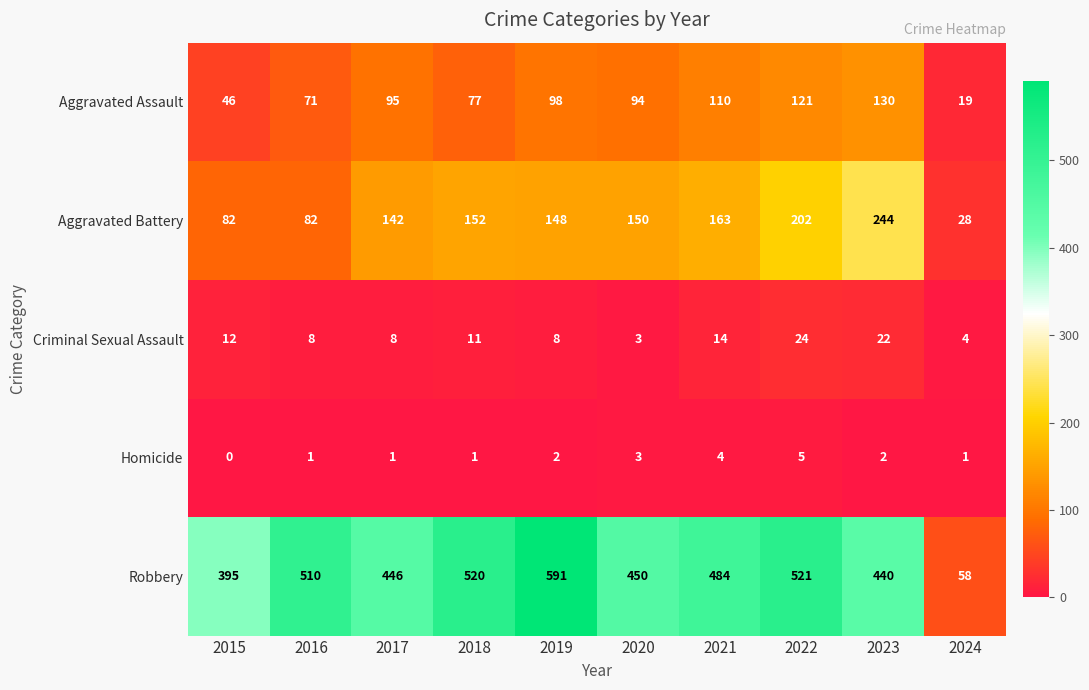

Rank the series by their maximum value, from highest to lowest.

Robbery, Aggravated Battery, Aggravated Assault, Criminal Sexual Assault, Homicide